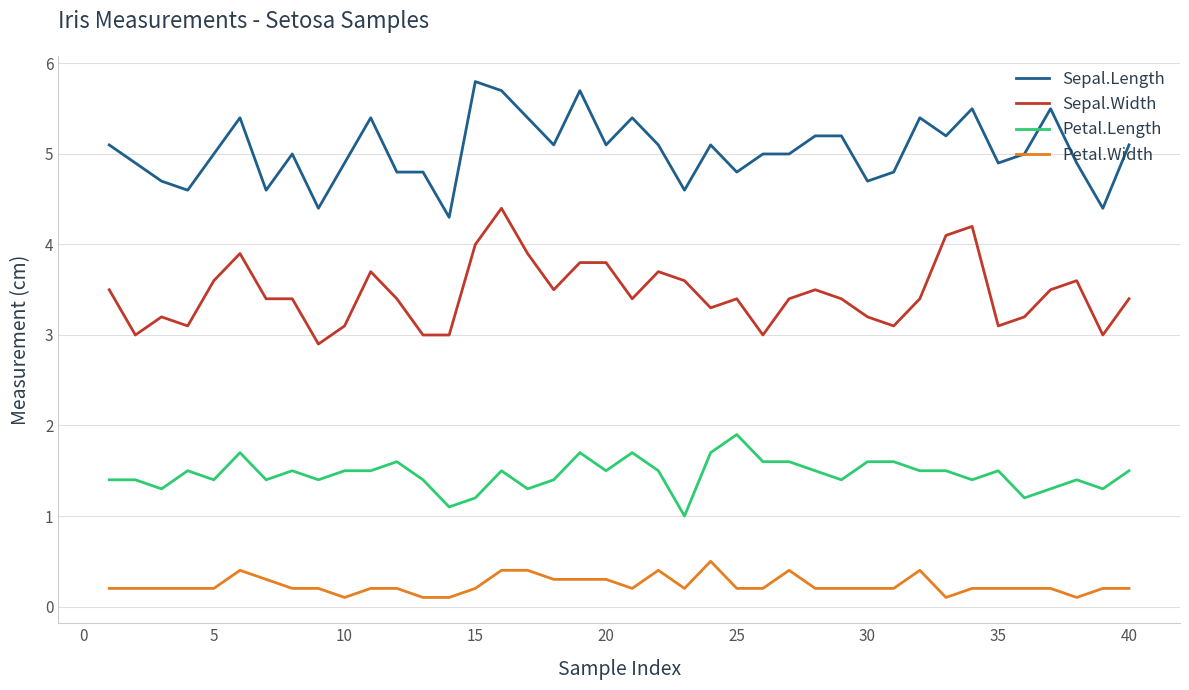

Which series has the largest total across all categories?

Sepal.Length